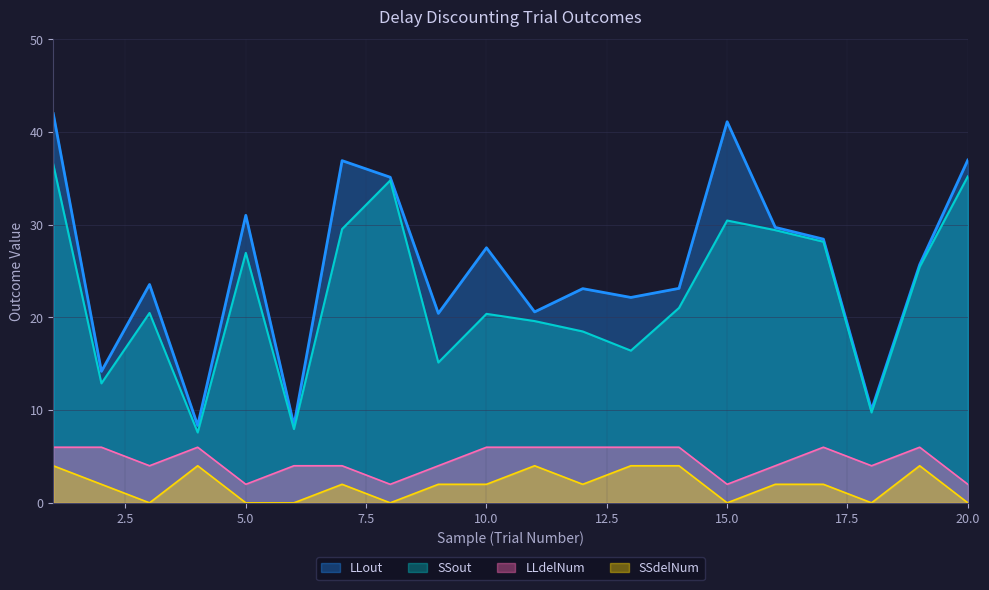

Is it true that LLdelNum equals 6.0 at 1?

True